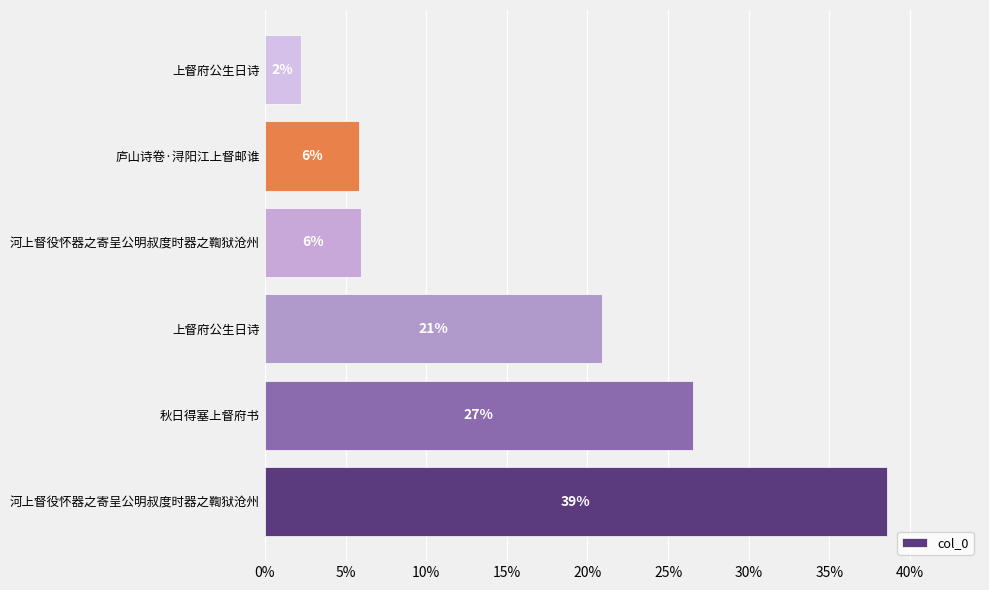

How many bars are there in total?

6